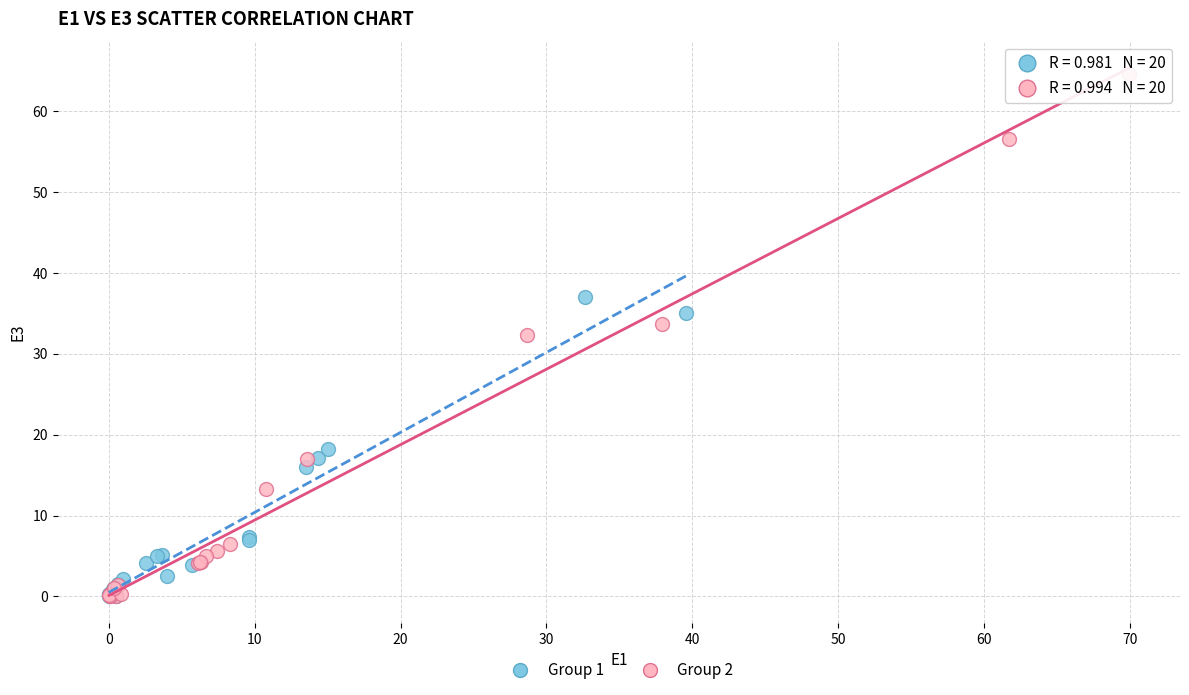

What are all the series names shown in the legend?

Group 1, Group 2